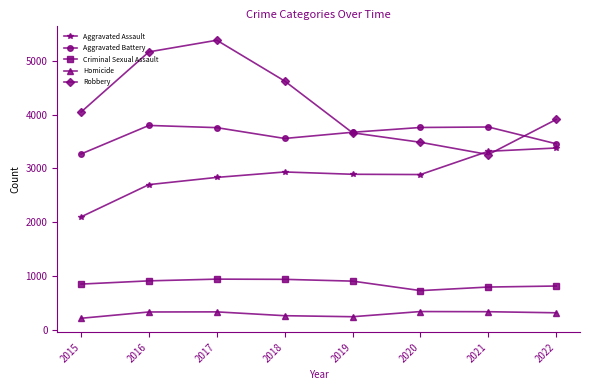

What is the sum of the Criminal Sexual Assault values at 2022 and 2015?

1670